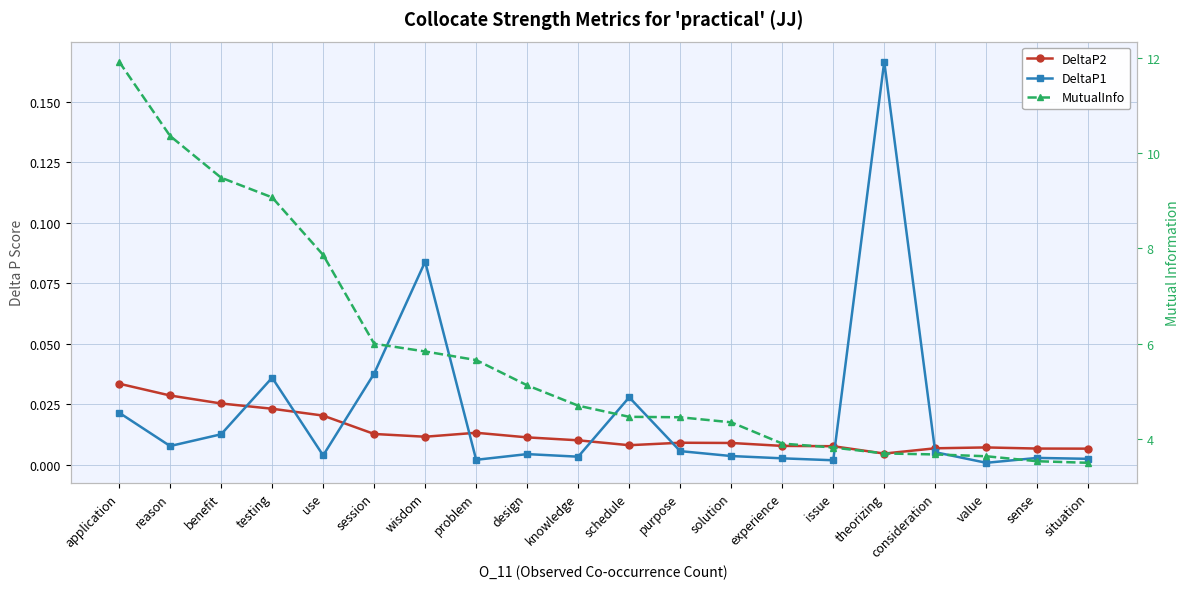

What is the total value across all series at sense?

3.5